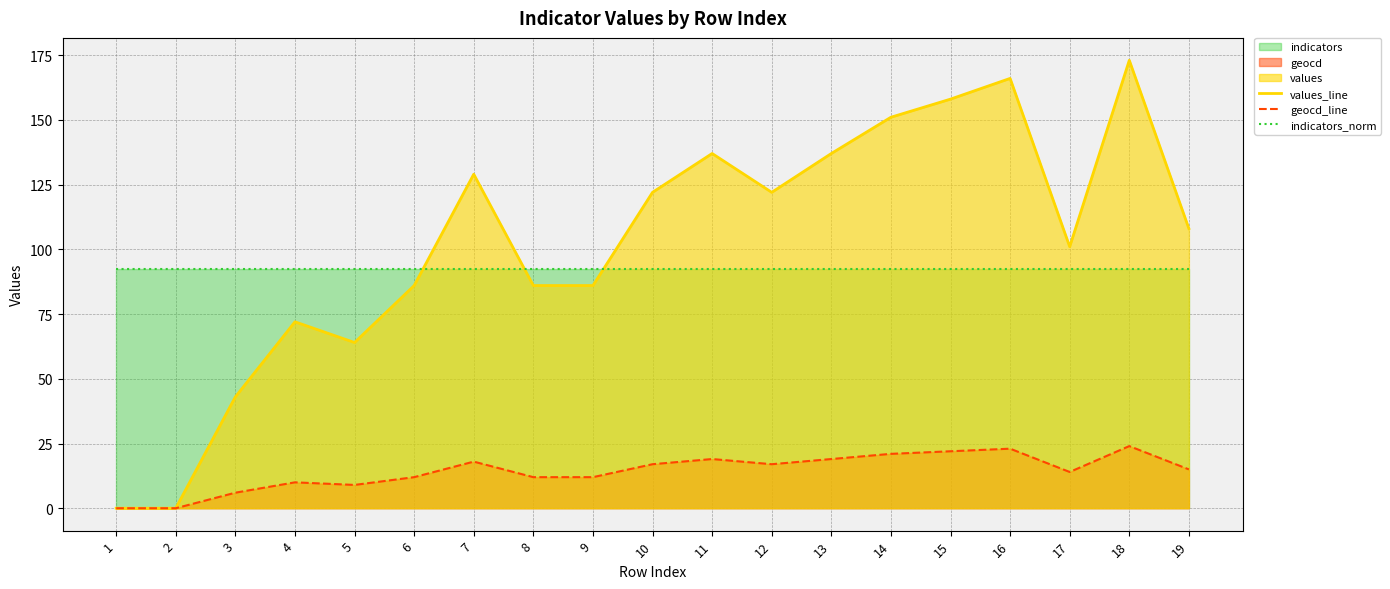

Rank the series by their maximum value, from lowest to highest.

geocd_line, indicators_norm, values_line